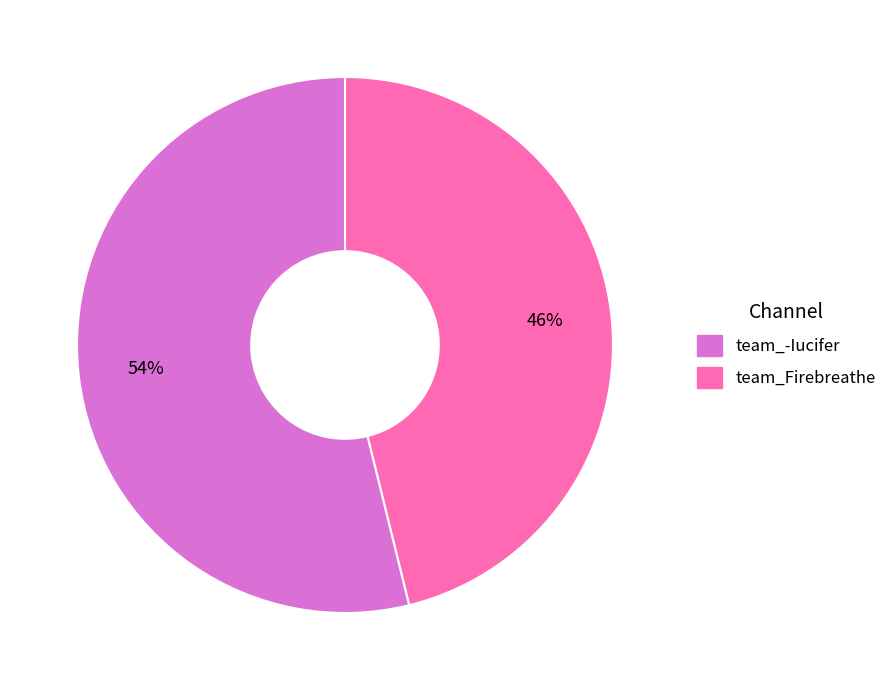

To the nearest percent, what is the average slice percentage?

50%